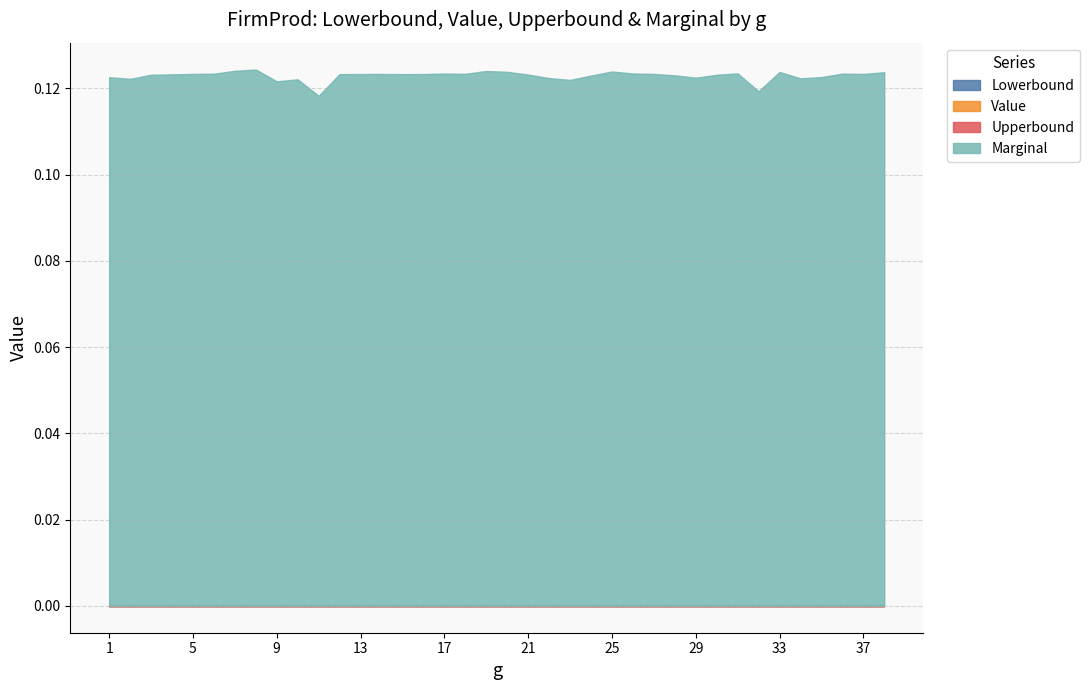

Which series has the largest total across all categories?

Lowerbound